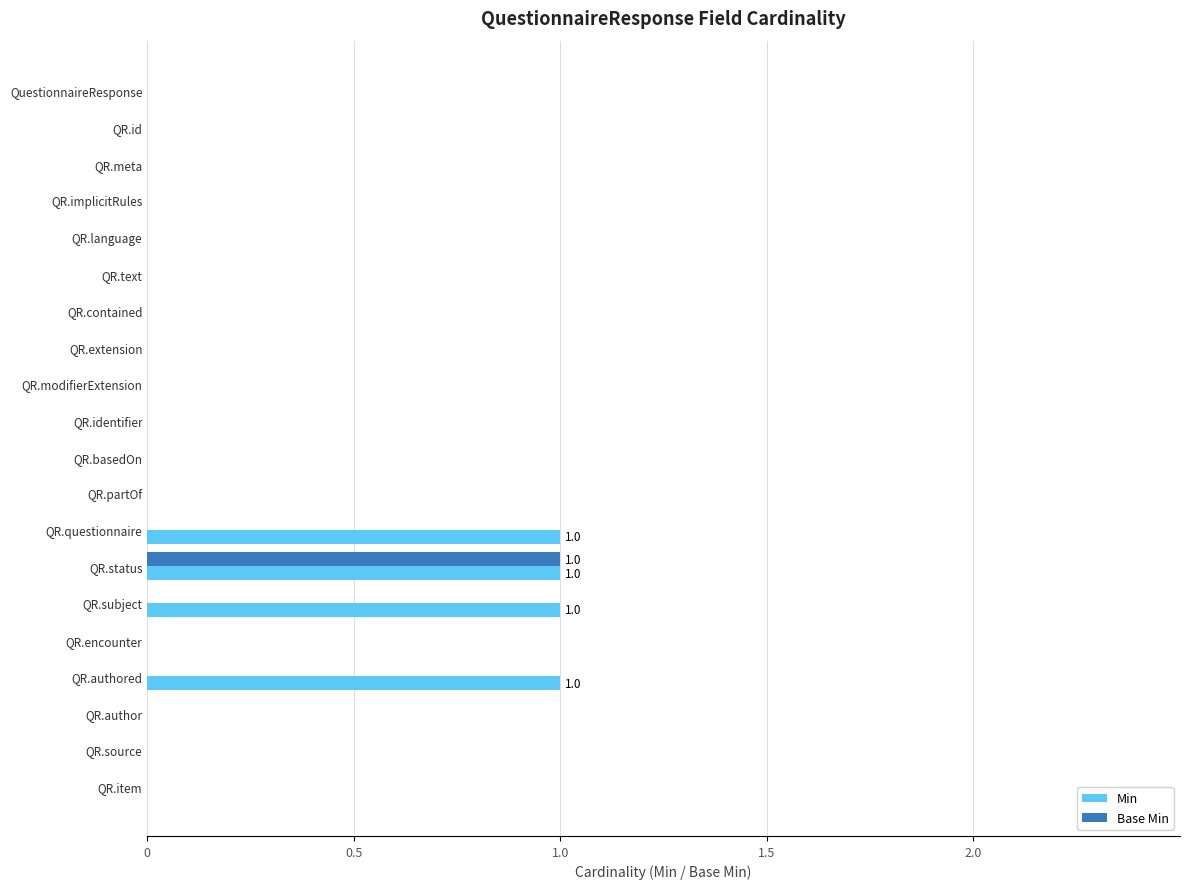

What is the sum of all Min values?

4